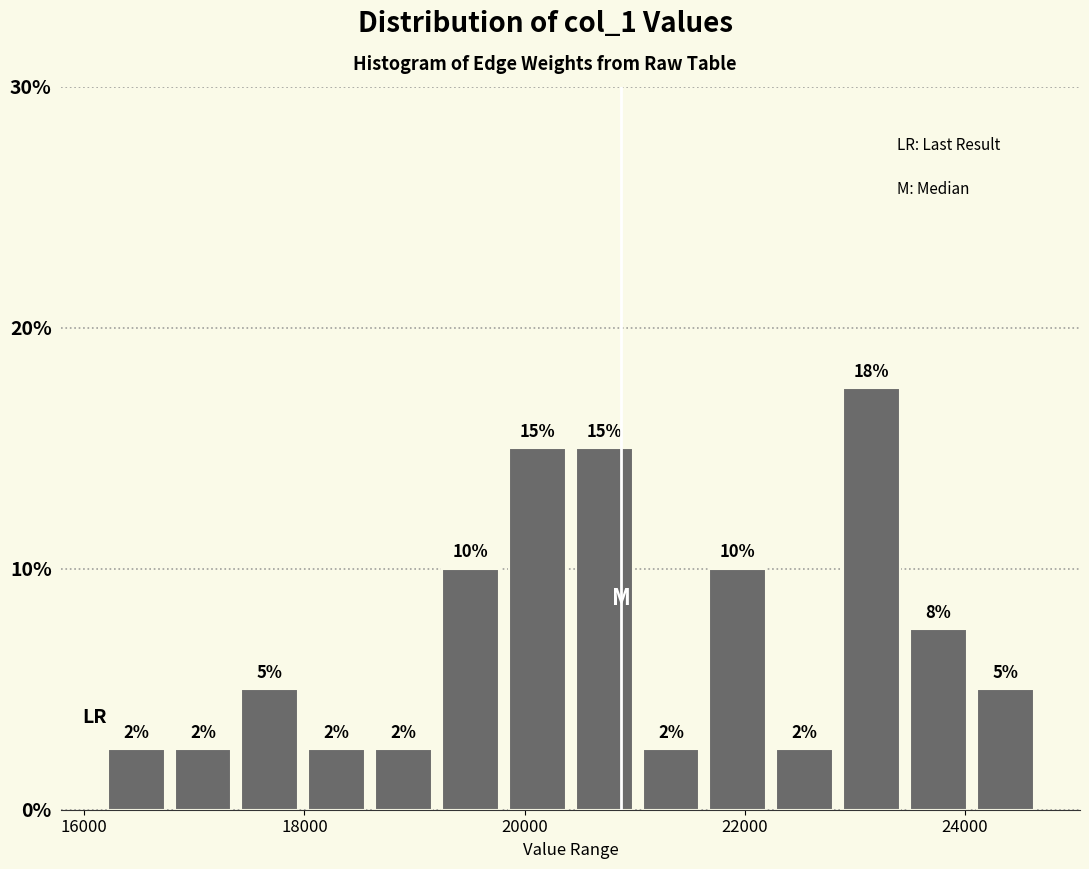

Around what value on the x-axis is the tallest bar? Give the approximate position of its centre, as read against the axis.

23200